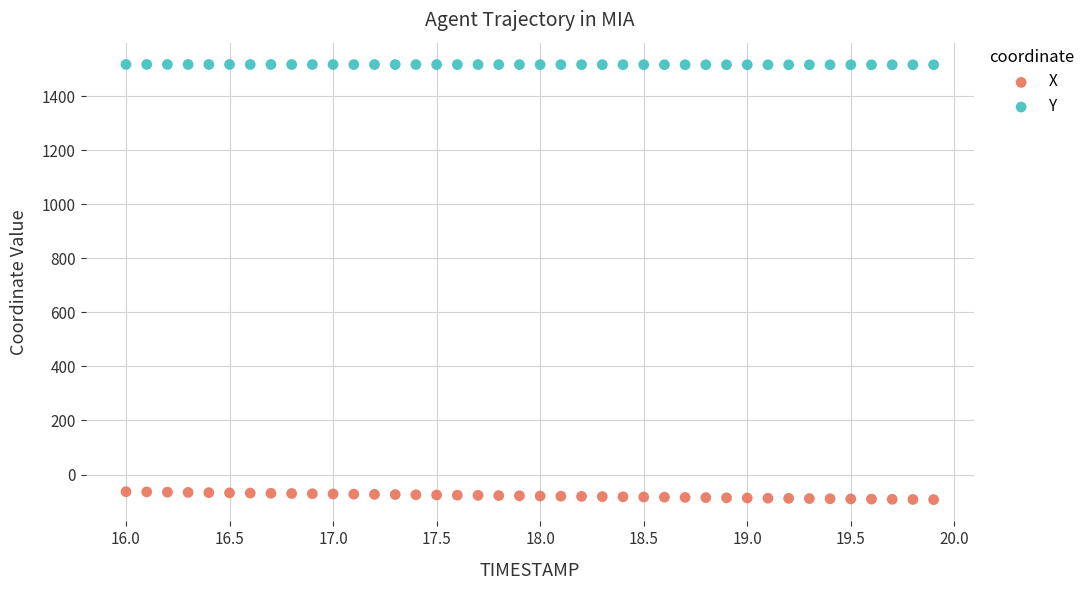

Which series contains the lowest Y value?

X